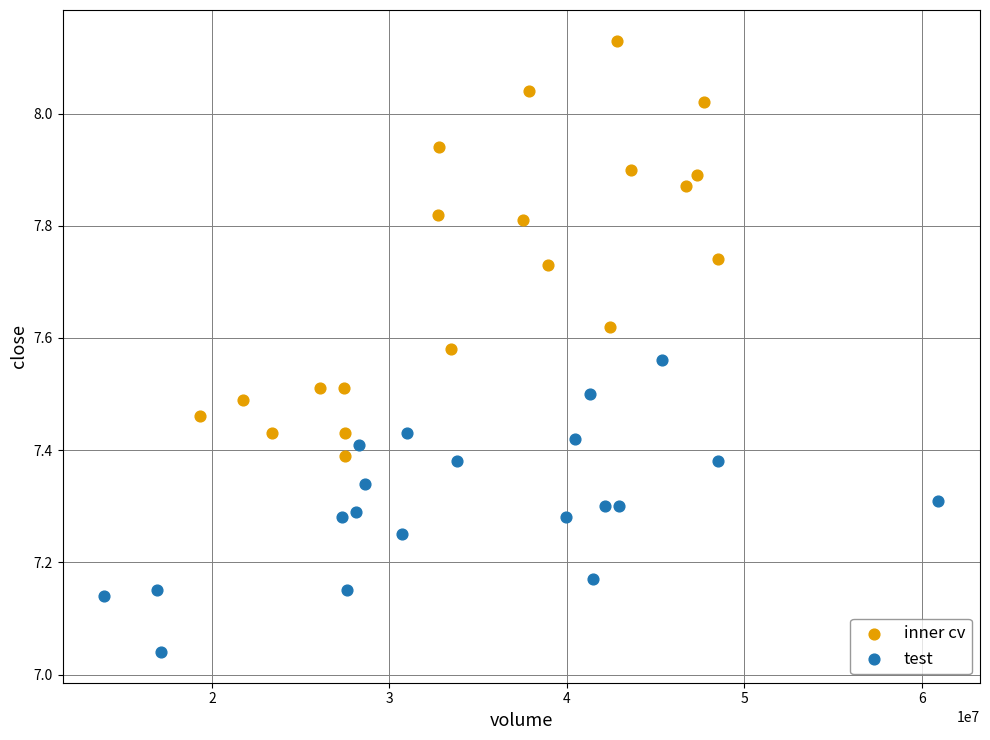

Which series has the largest Y range (max minus min)?

inner cv